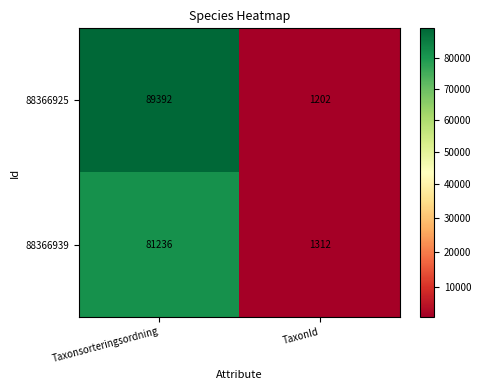

Read the 88366925 value at TaxonId.

1202